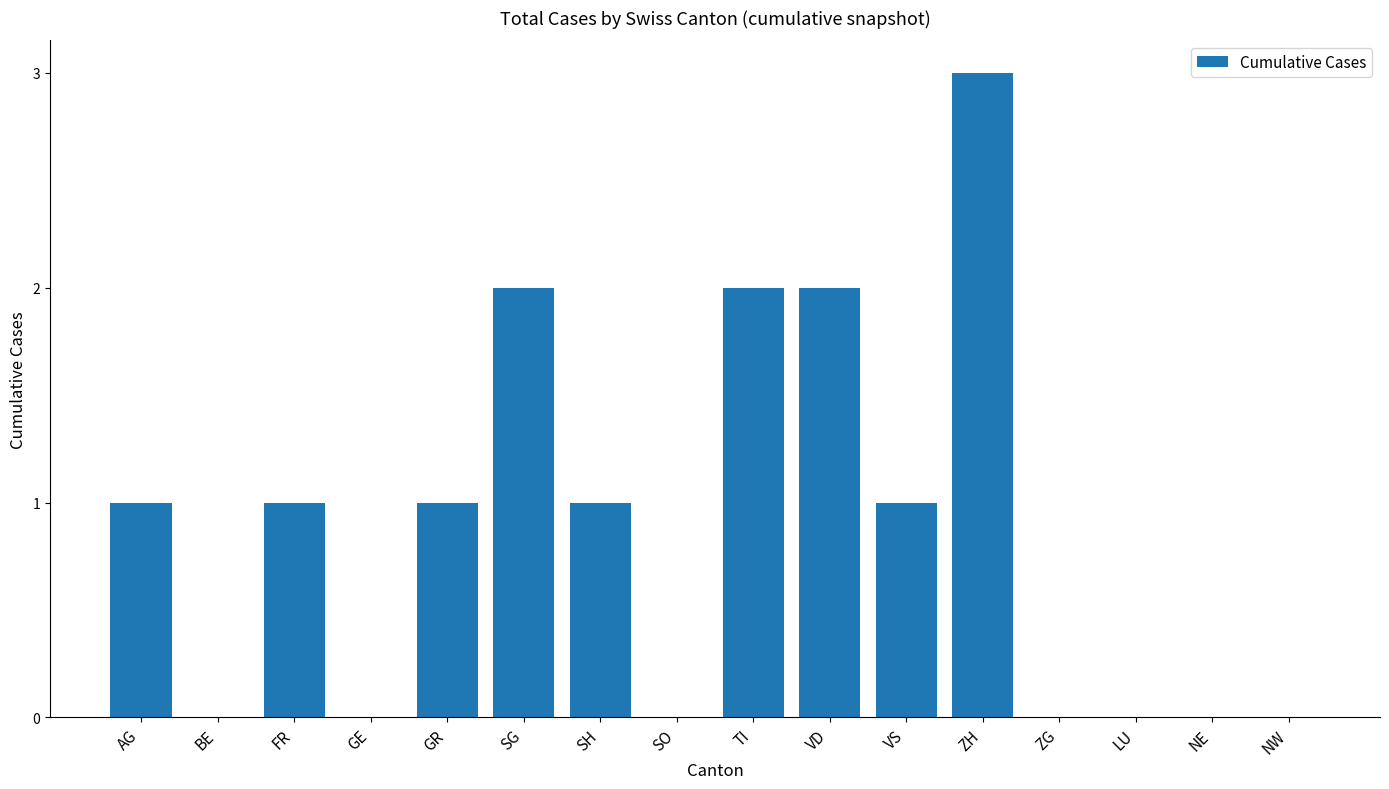

What is the sum of the values at TI and GR?

3